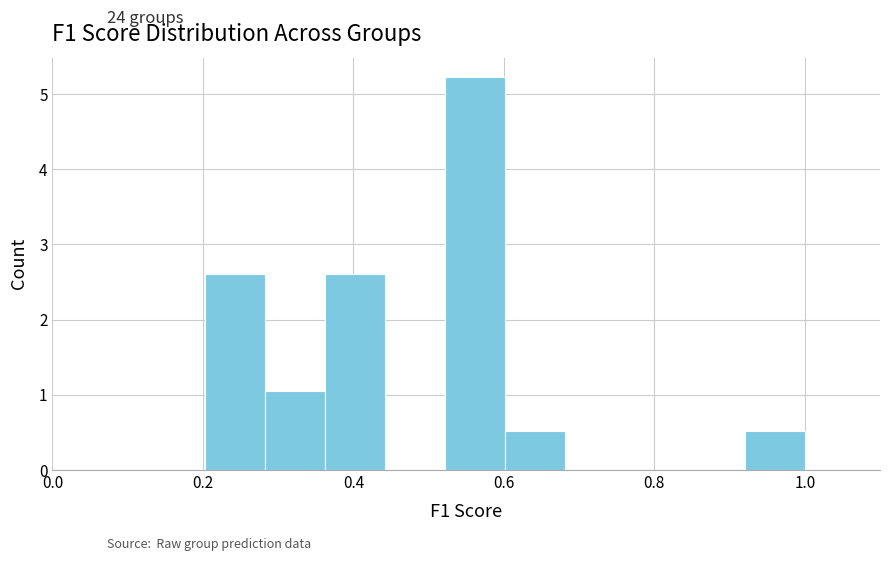

Read against the x-axis, roughly where is the centre of the tallest bar?

0.56